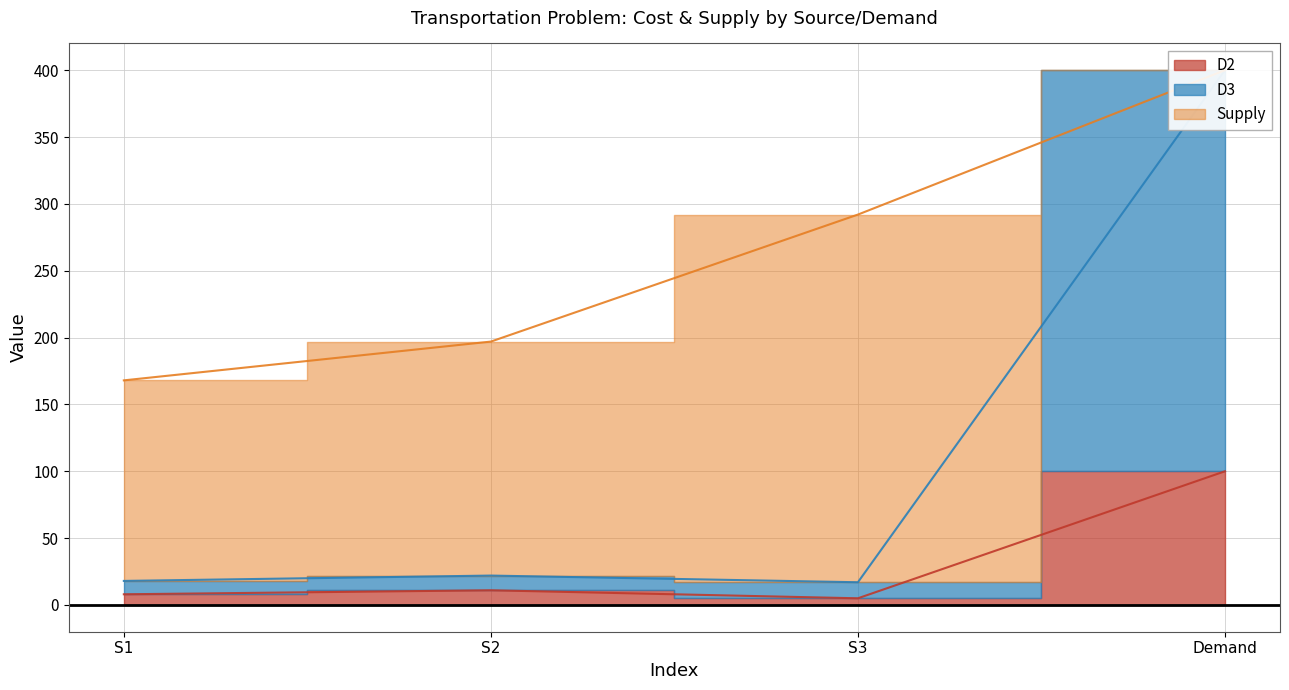

What is the label of the 3rd point from the right?

S2